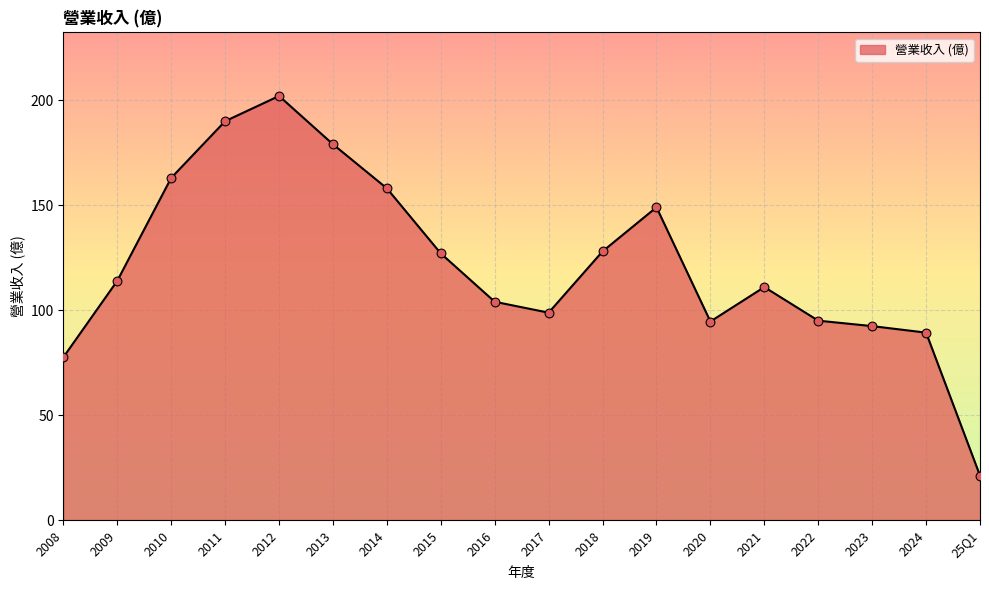

Approximately how many times larger is the value at 2010 compared to 2014?

1.0